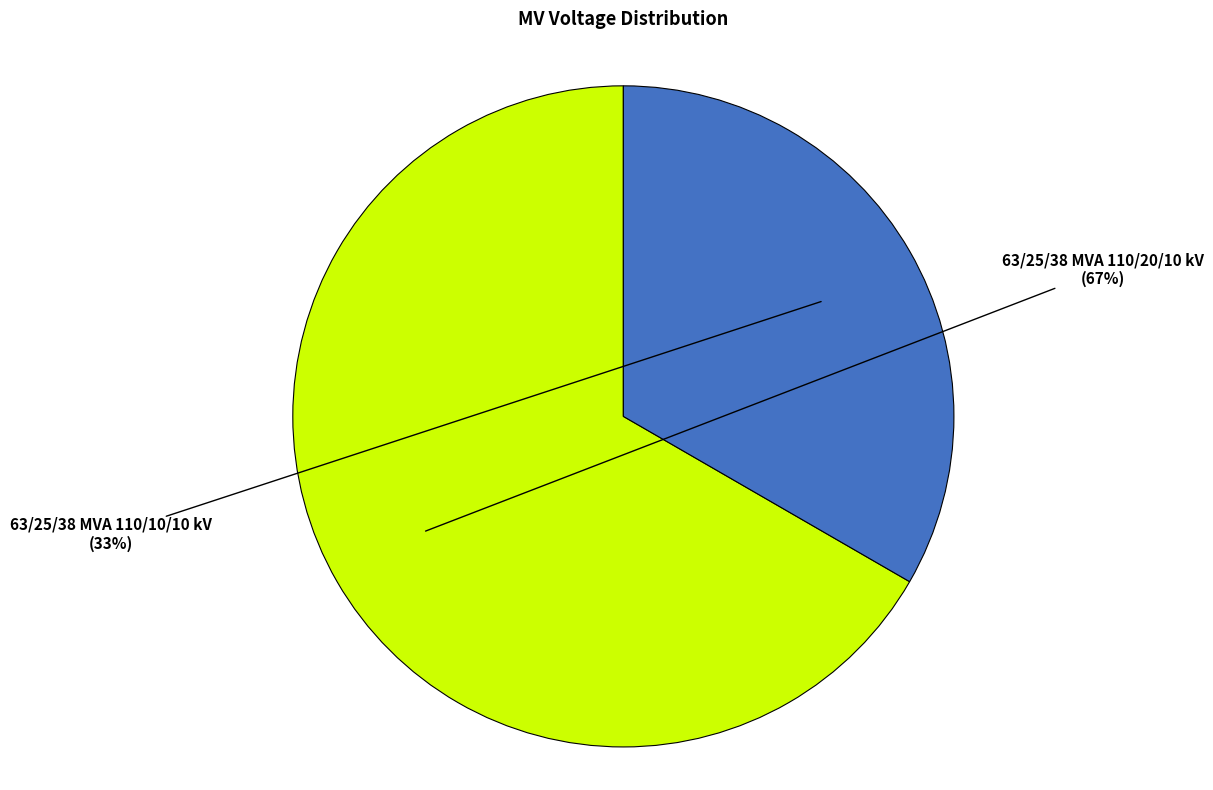

Count the number of slices in the pie.

2